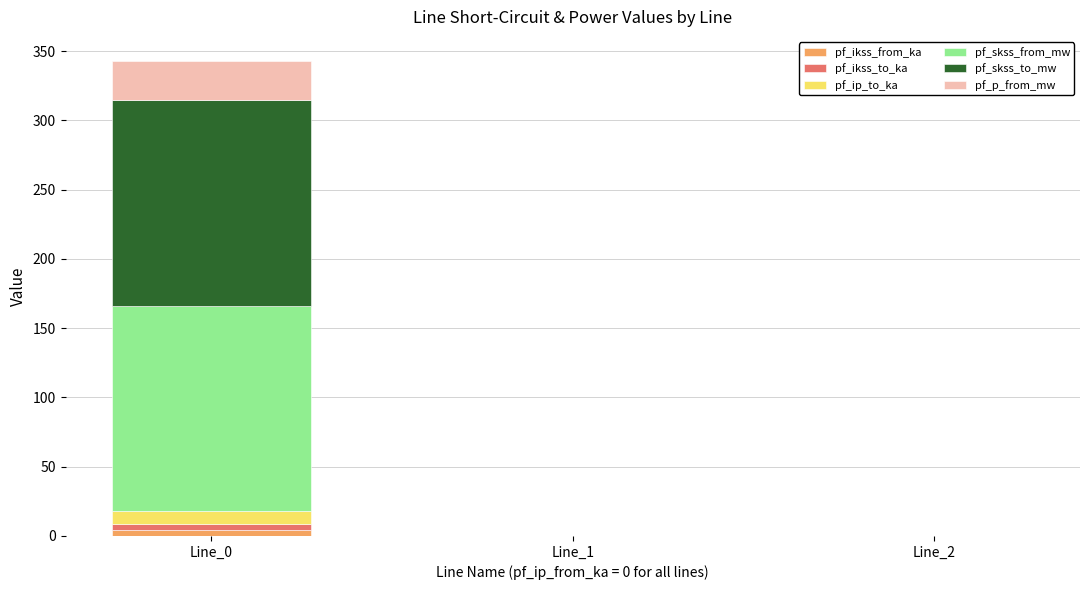

At which category is the sum across all series the highest?

Line_0